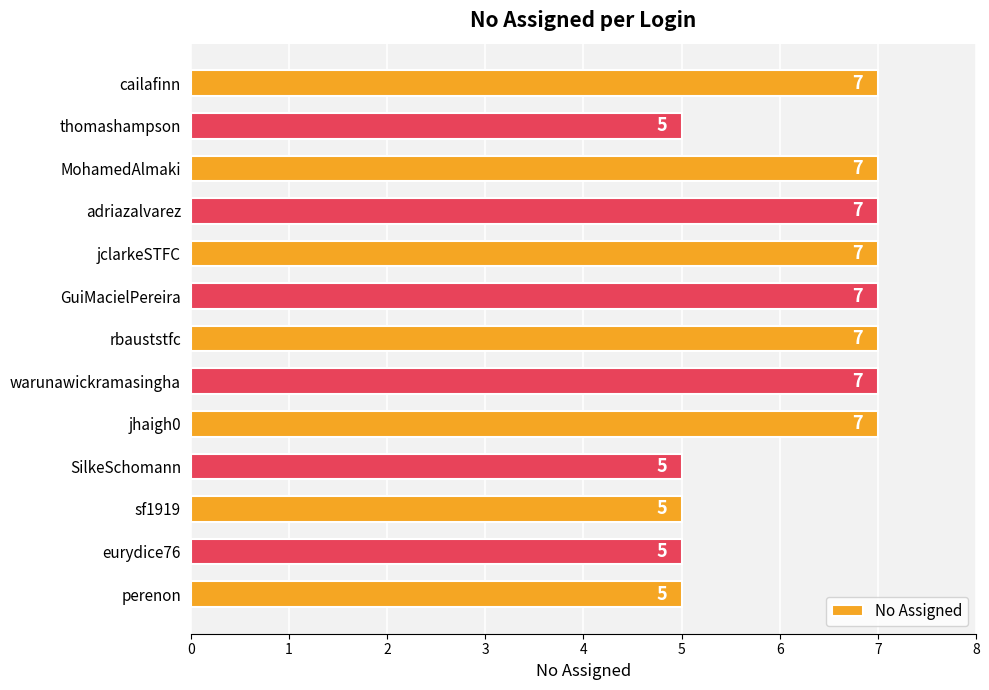

What is the greatest value displayed?

7